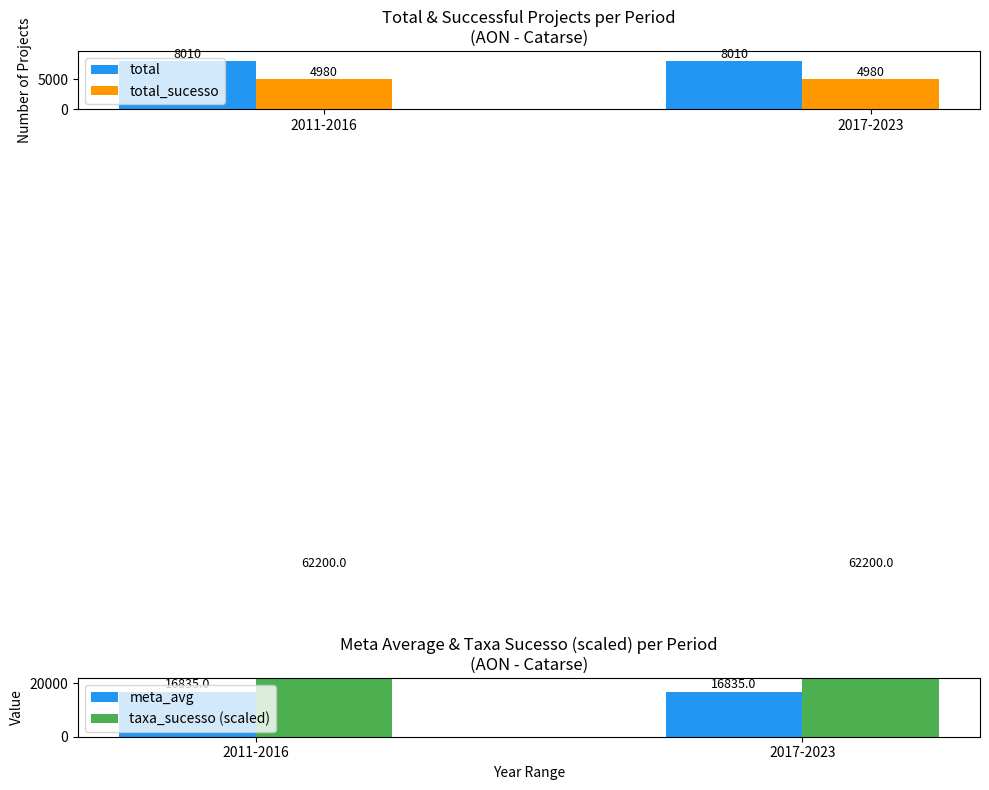

The total series shows 10699 at 2011-2016. True or false?

False